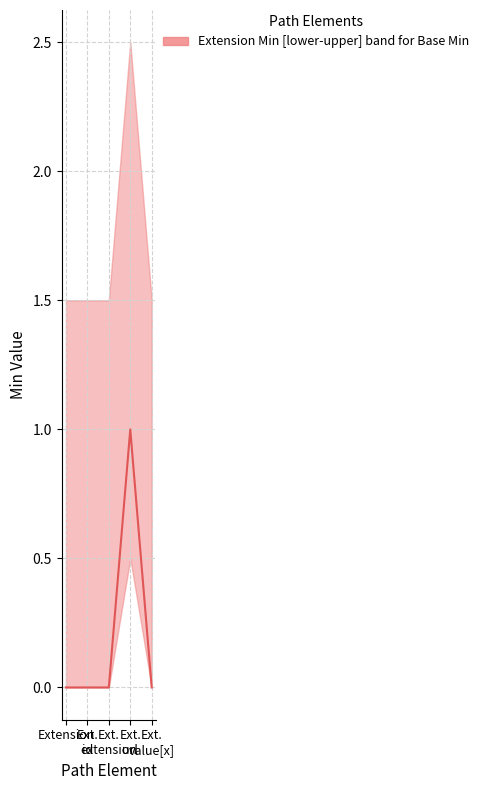

Between Ext. extension and Ext. id, which is larger?

Ext. extension